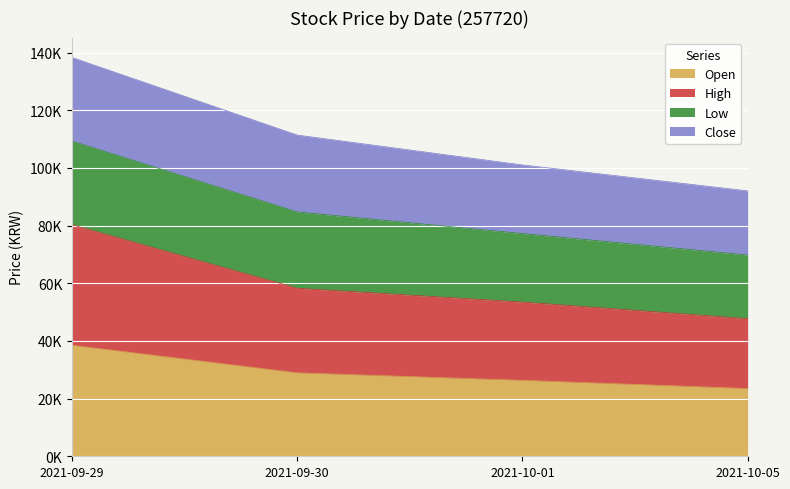

What position from the left is 2021-10-05?

4